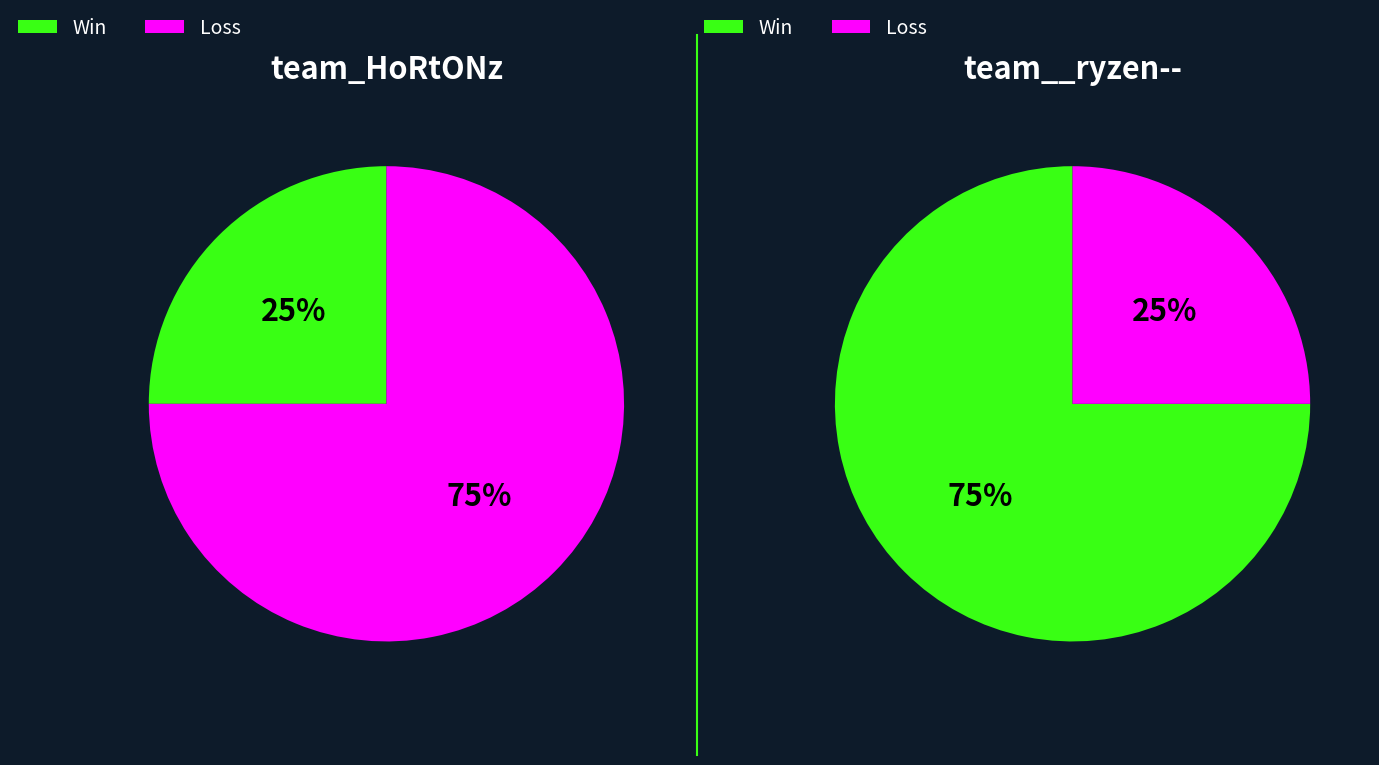

Which category accounts for the majority?

loss_values